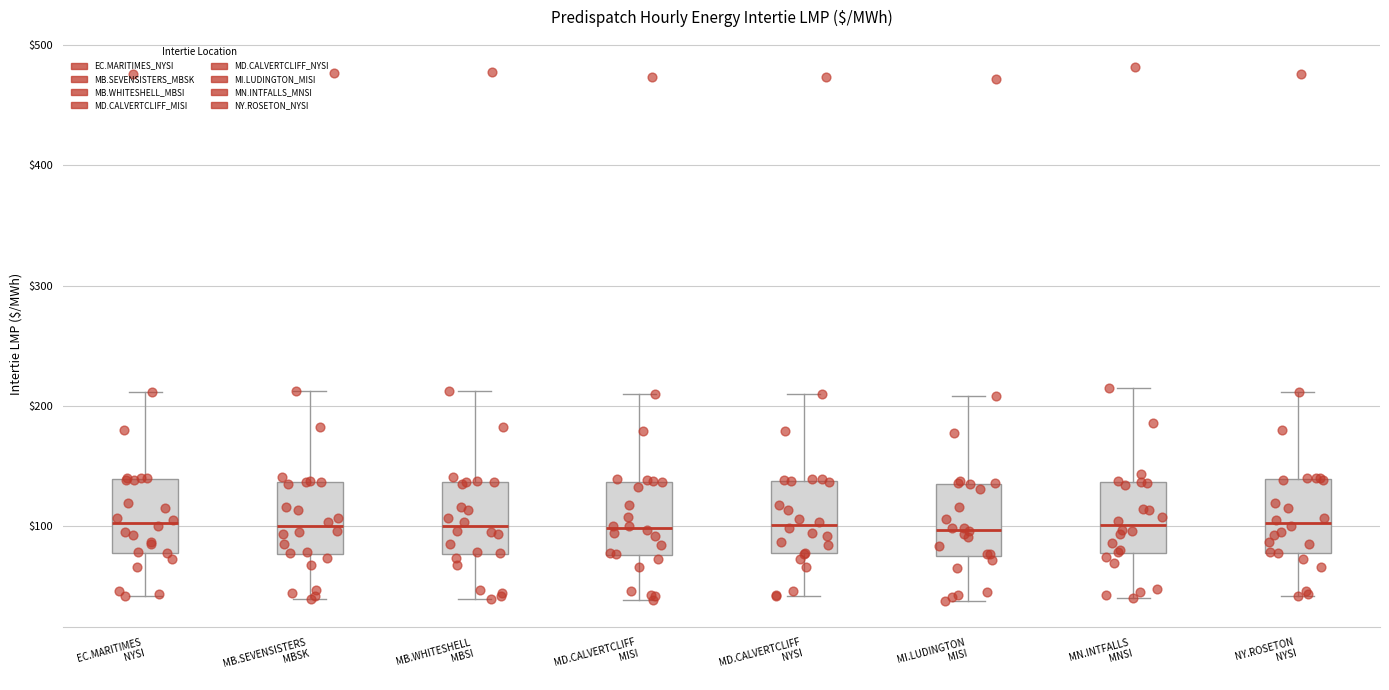

Reading left to right, transcribe this box plot: for each box, give where its median line is, the range the box spans, and where its two whiskers end, as read against the y-axis. The values are not printed on the chart, so give them approximately, as read against the axis.

EC.MARITIMES NYSI: median 100, box 80 to 140, whiskers 40 to 210
MB.SEVENSISTERS MBSK: median 100, box 80 to 140, whiskers 40 to 210
MB.WHITESHELL MBSI: median 100, box 80 to 140, whiskers 40 to 210
MD.CALVERTCLIFF MISI: median 100, box 80 to 140, whiskers 40 to 210
MD.CALVERTCLIFF NYSI: median 100, box 80 to 140, whiskers 40 to 210
MI.LUDINGTON MISI: median 100, box 80 to 140, whiskers 40 to 210
MN.INTFALLS MNSI: median 100, box 80 to 140, whiskers 40 to 220
NY.ROSETON NYSI: median 100, box 80 to 140, whiskers 40 to 210